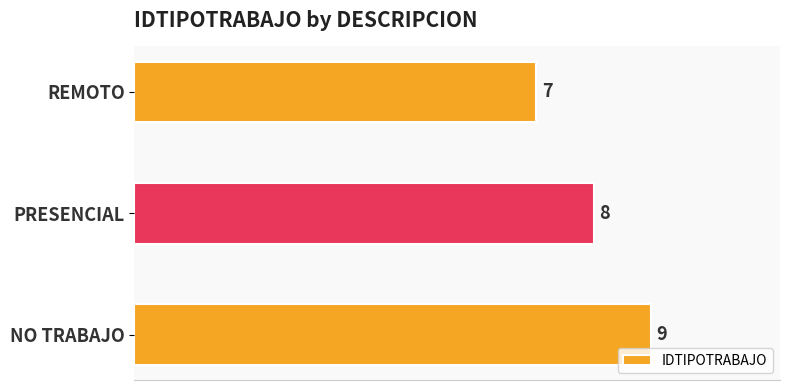

Count the values in the range 7 to 9.

3